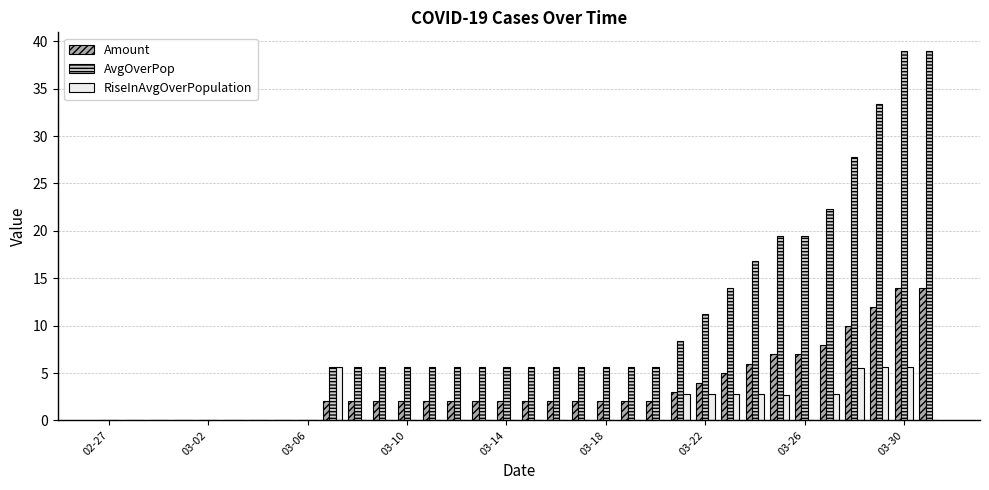

What is the maximum value for Amount?

14.0